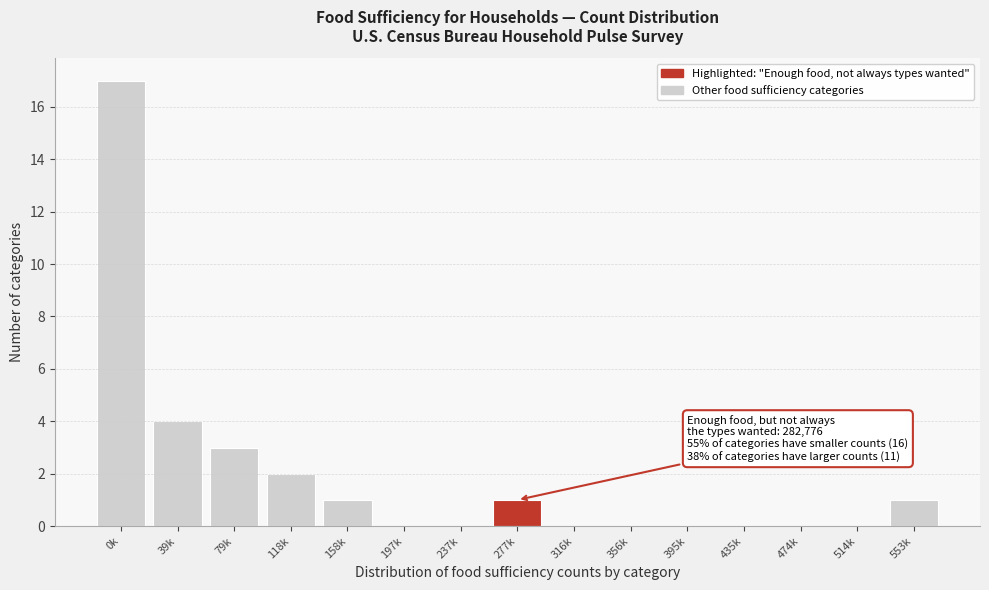

Reading left to right, extract all data points from this chart.

0k=17	39k=4	79k=3	118k=2	158k=1	197k=0	237k=0	277k=1	316k=0	356k=0	395k=0	435k=0	474k=0	514k=0	553k=1